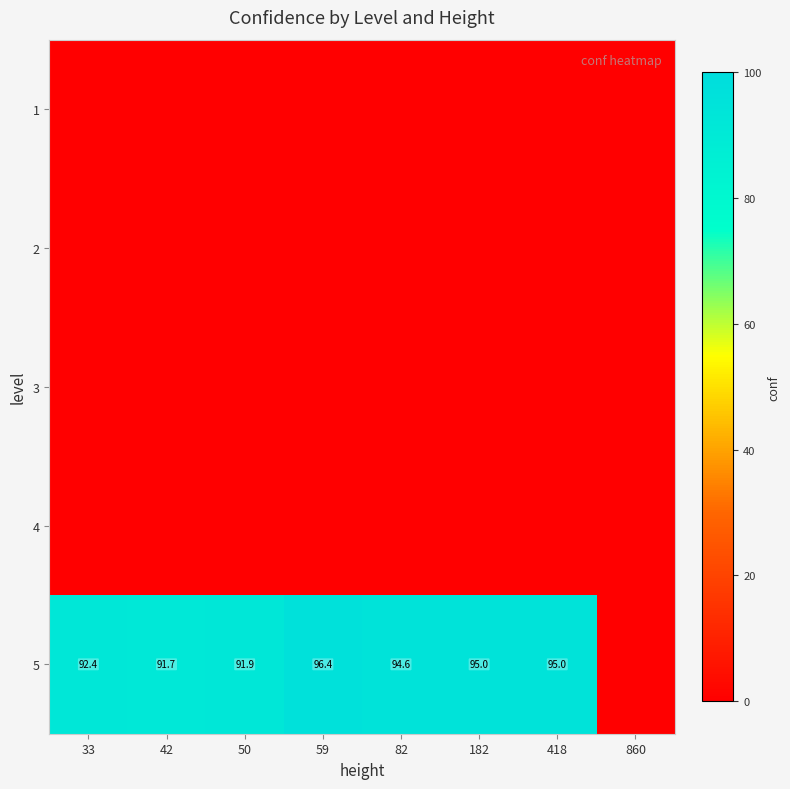

True or false: 5 has a value of 130.7 at 82.

False